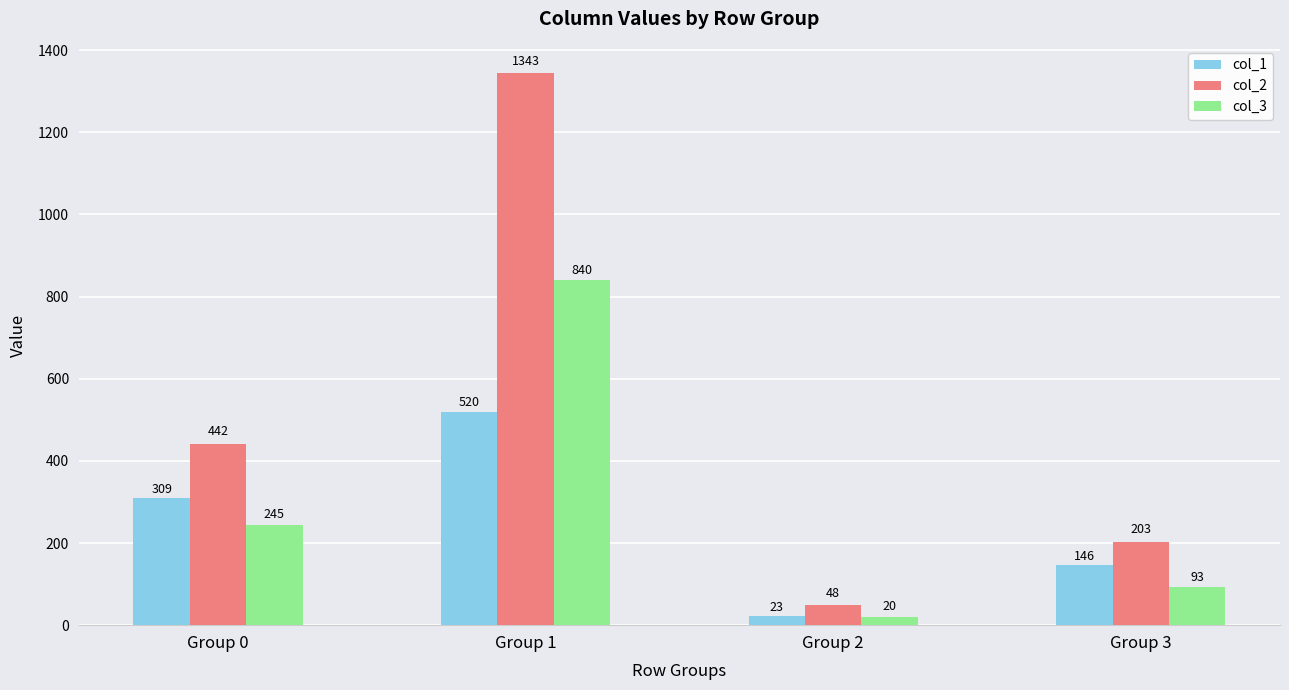

What is the total value across all series at Group 3?

442